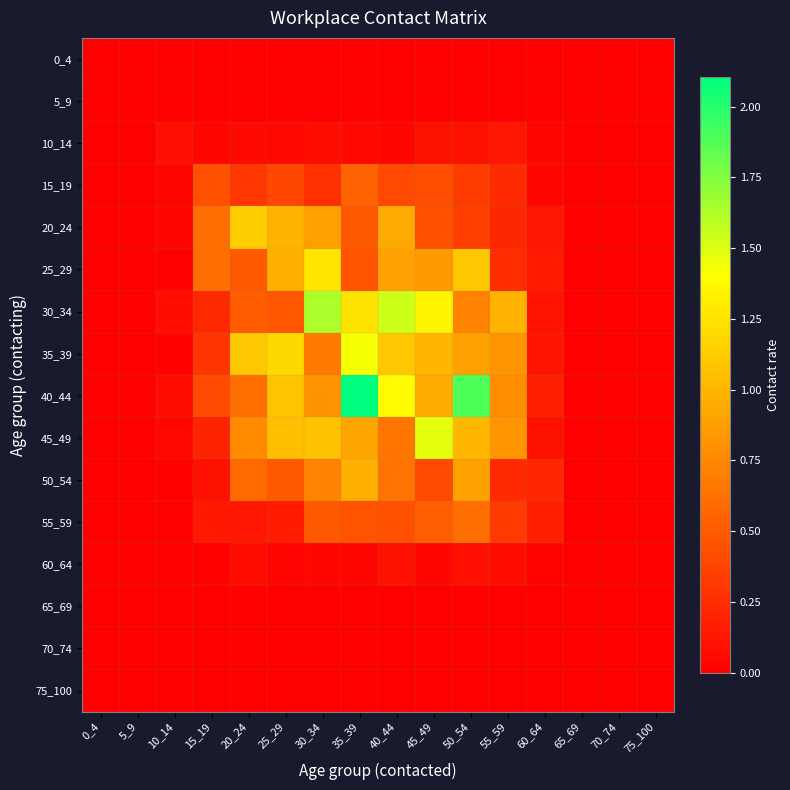

Count the number of categories in the chart.

16